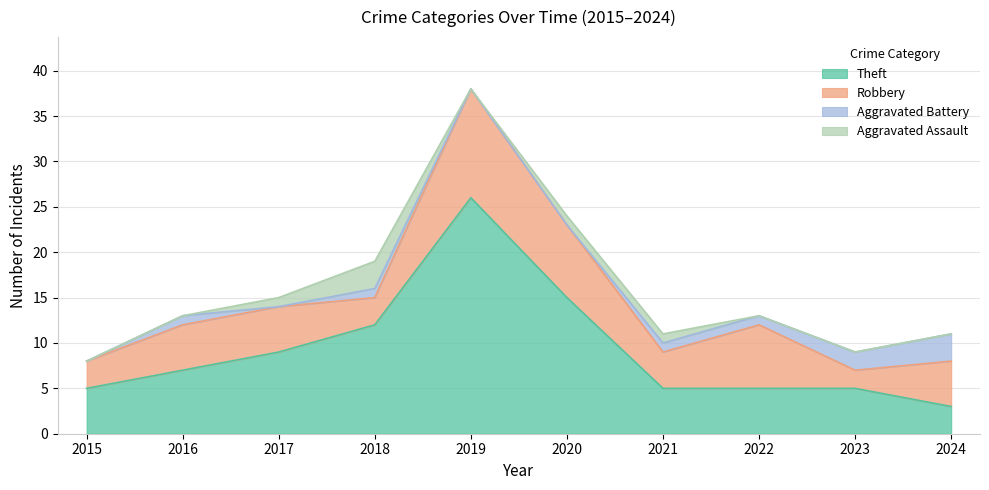

Which series has the largest total across all categories?

Theft